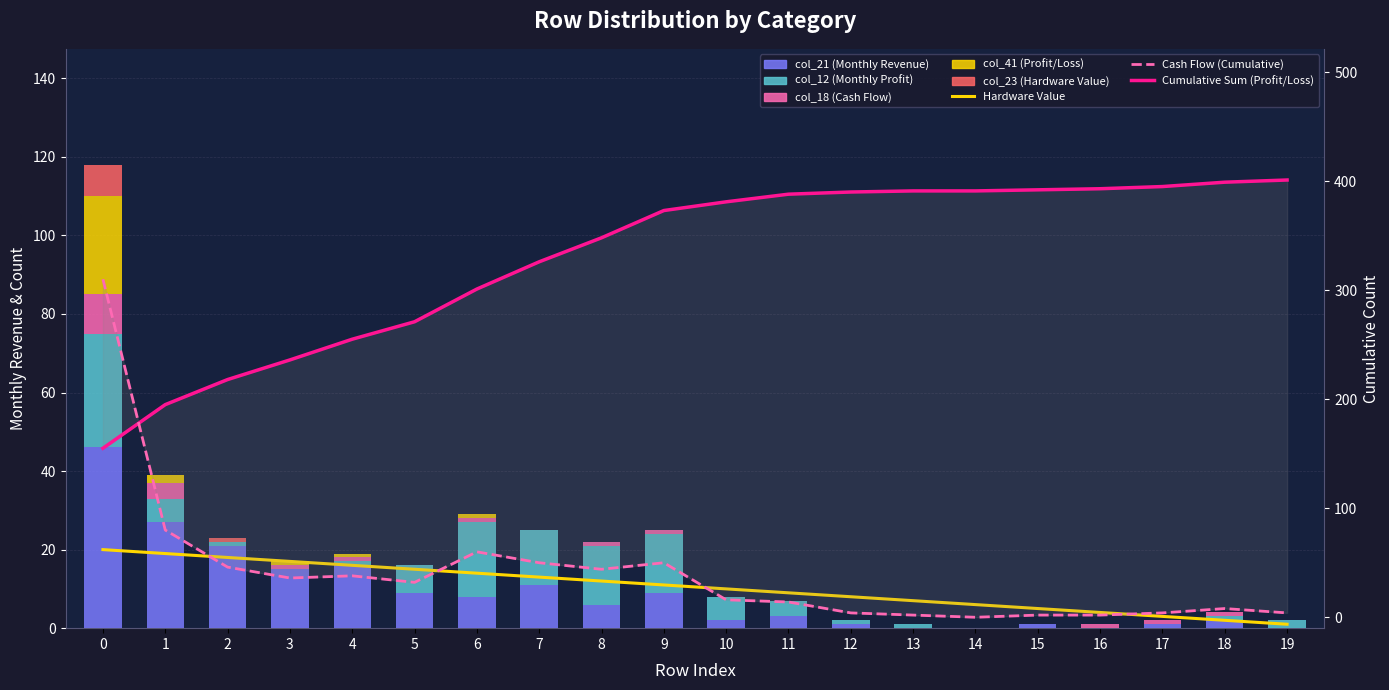

Rank the series at 4 from lowest to highest value.

col_23, col_12, col_18, col_41, col_21, sum